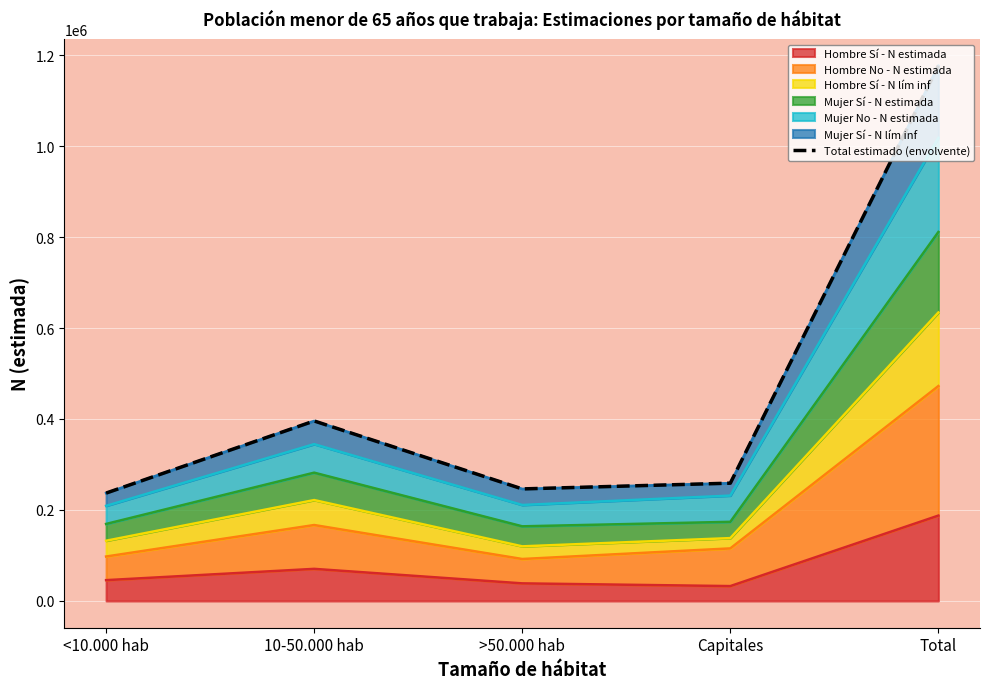

What is the sum of the values at Total and <10.000 hab?

1413652